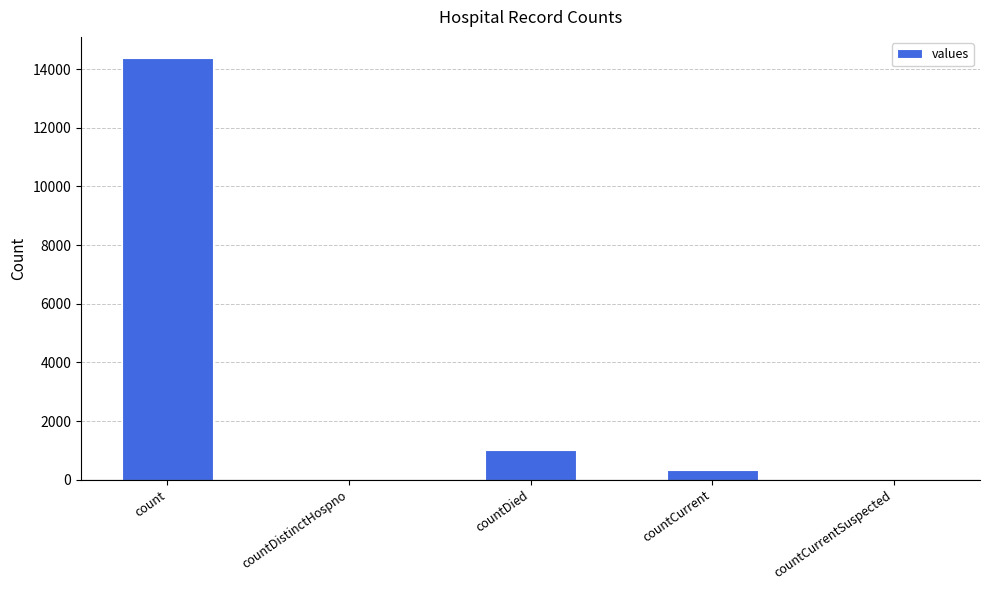

Which has a higher value, countDied or countDistinctHospno?

countDied